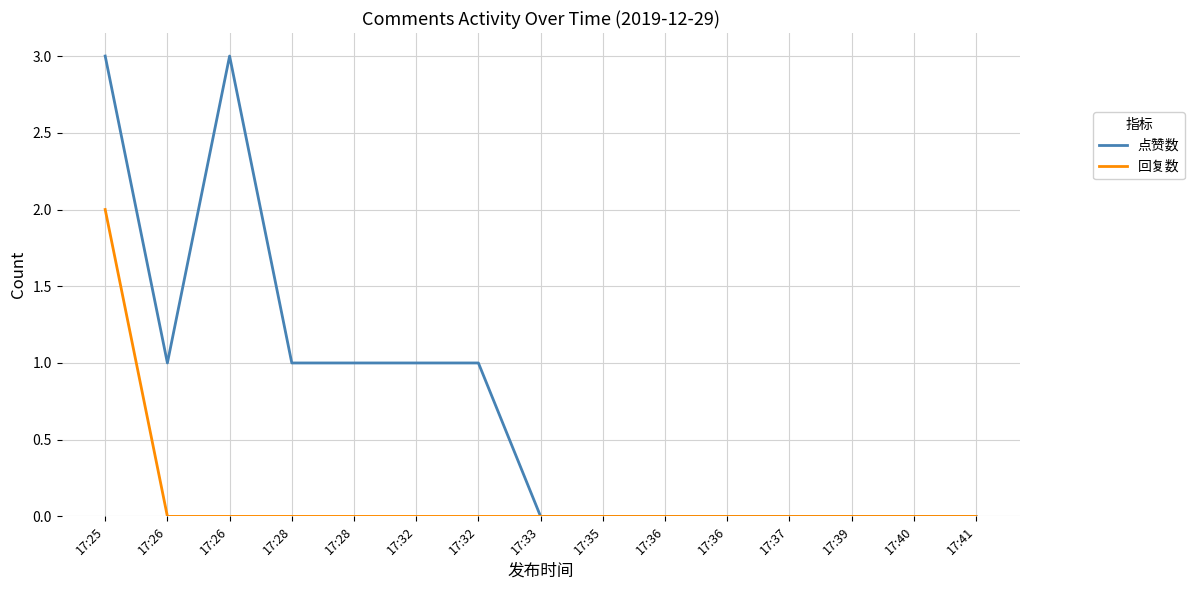

What are all the series names shown in the legend?

点赞数, 回复数